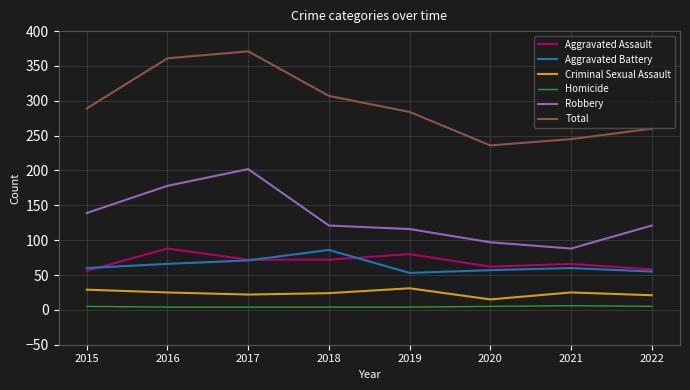

Which series has the largest total across all categories?

Total